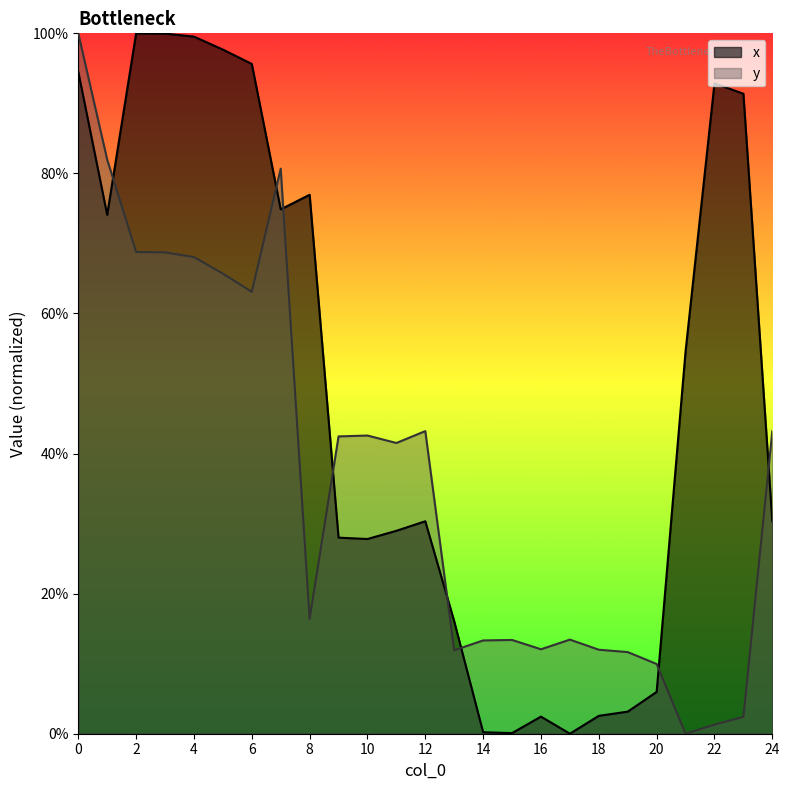

The value of x at 21 is 73.8. True or false?

False